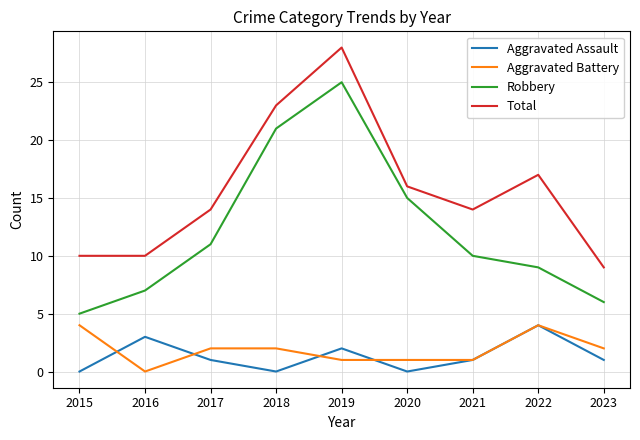

Between which two adjacent categories do Aggravated Battery and Aggravated Assault first intersect?

2015 and 2016